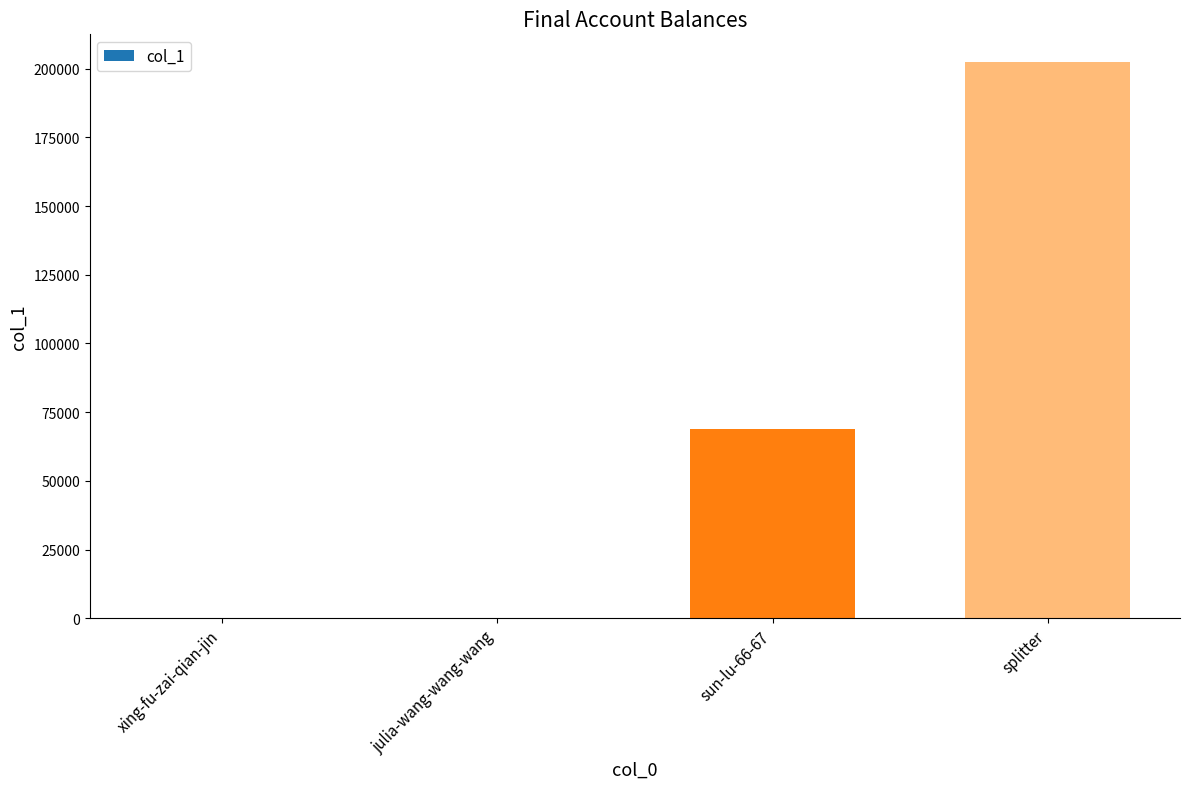

How many categories are shown in the chart?

4